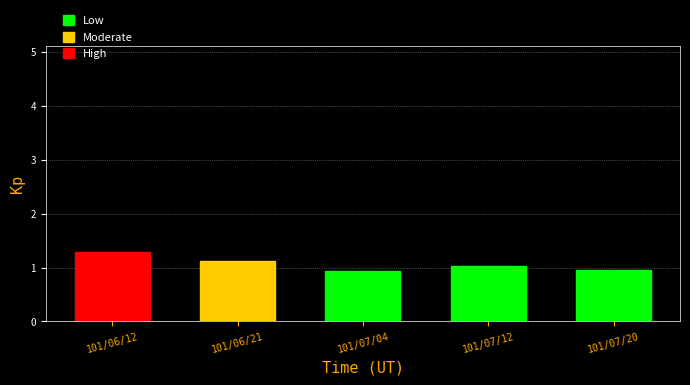

Reading left to right, extract all data points from this chart.

101/06/12=1.3	101/06/21=1.1	101/07/04=0.9	101/07/12=1.0	101/07/20=0.9